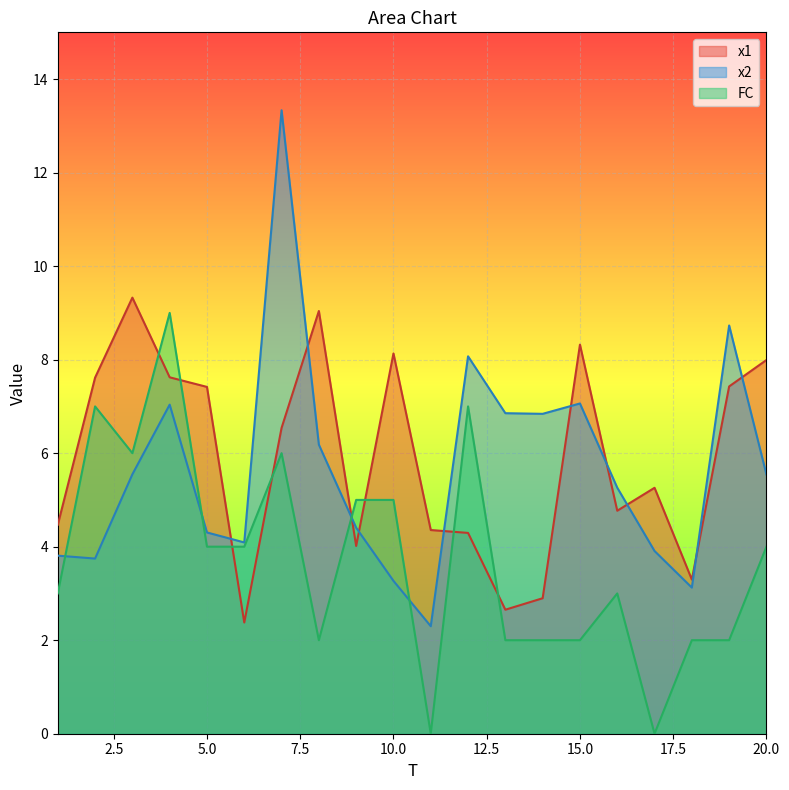

What is the approximate value of FC at 13?

2.0